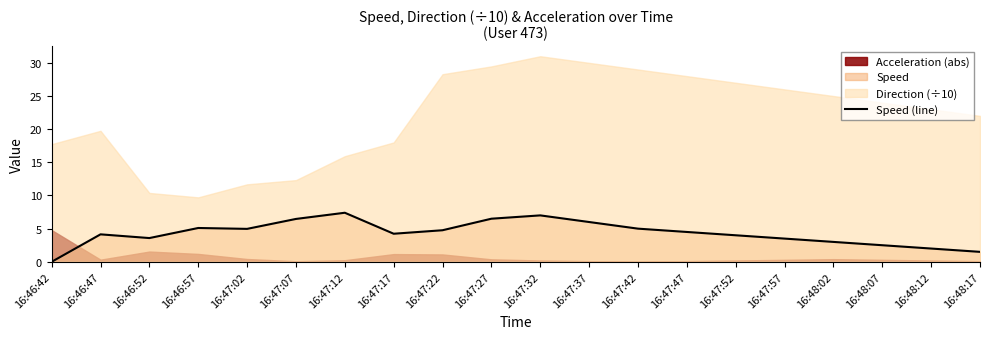

What is the label of the 9th point from the left?

16:47:22